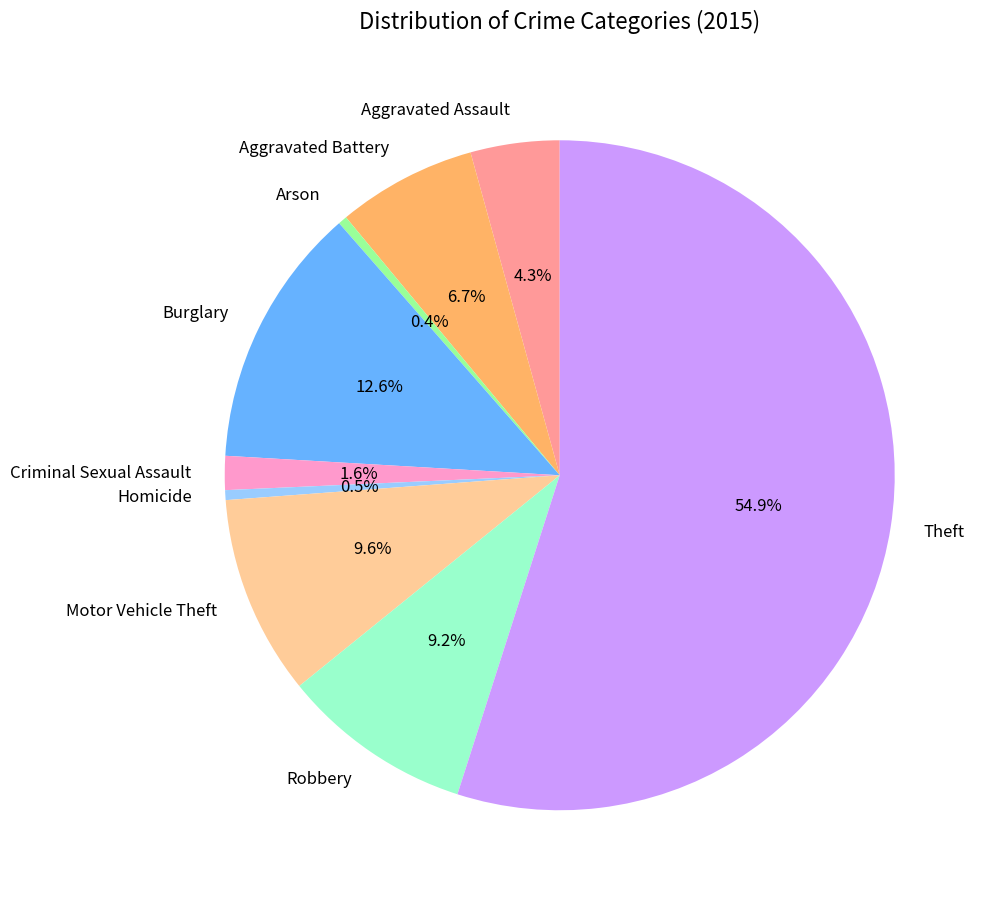

Combined, do Criminal Sexual Assault and Homicide account for over 50%?

No